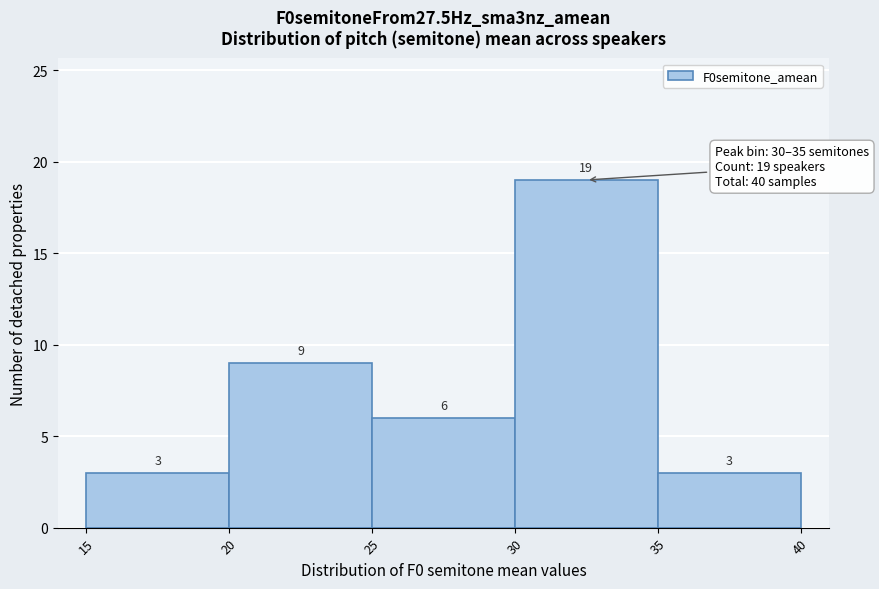

Which range on the x-axis has the tallest bar?

30 to 35